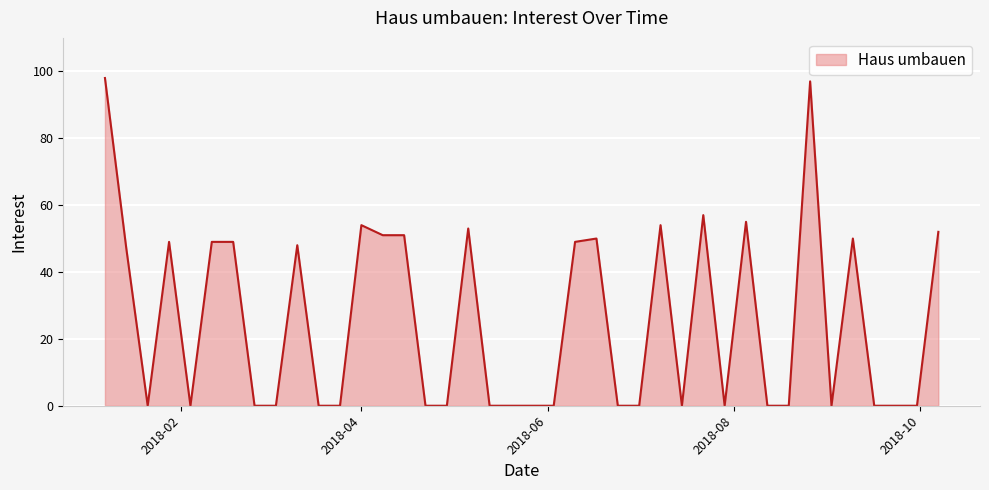

How many lines are shown in the chart?

1